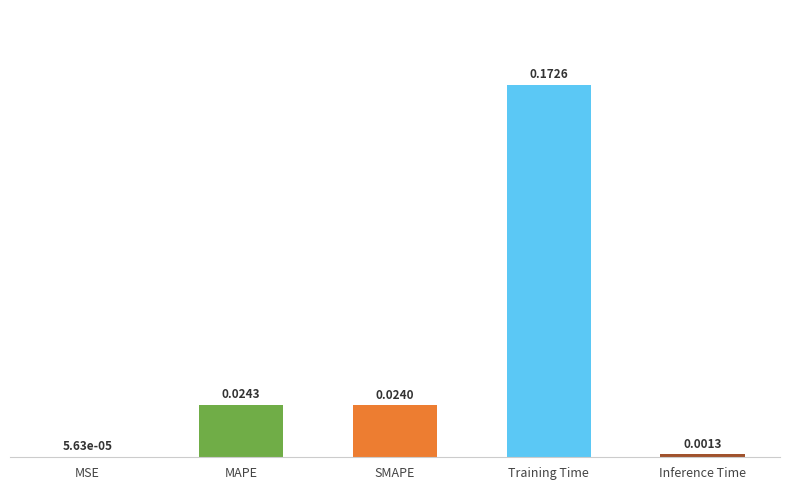

Which category has the highest value across all series?

Training Time